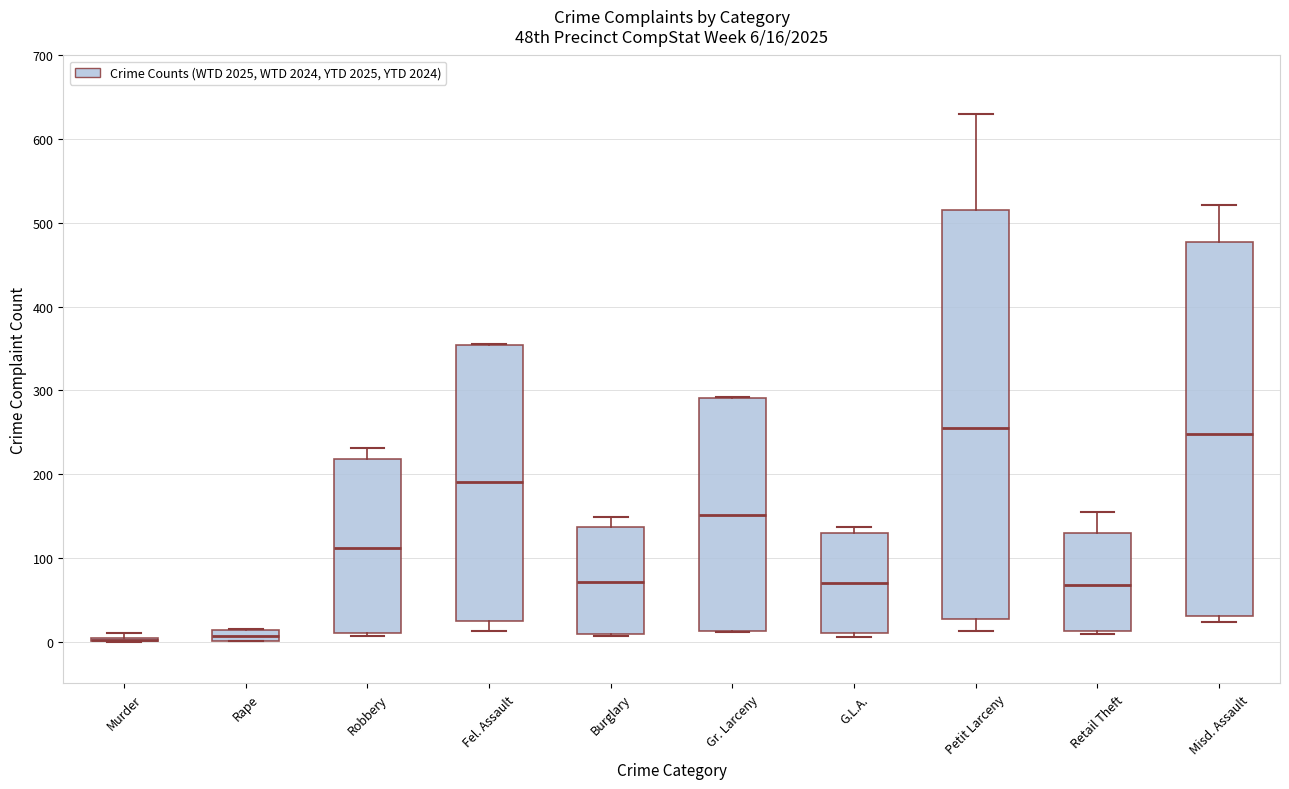

Which box is the tallest, from its lower edge to its upper edge?

Petit Larceny